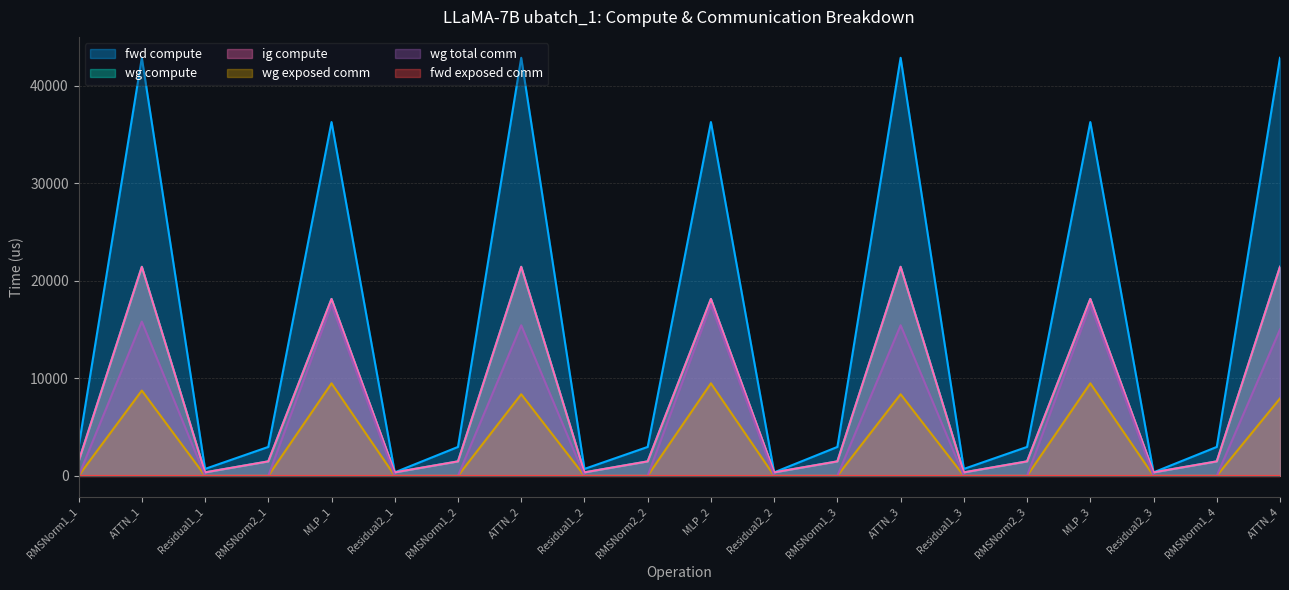

What position from the left is RMSNorm2_1?

4